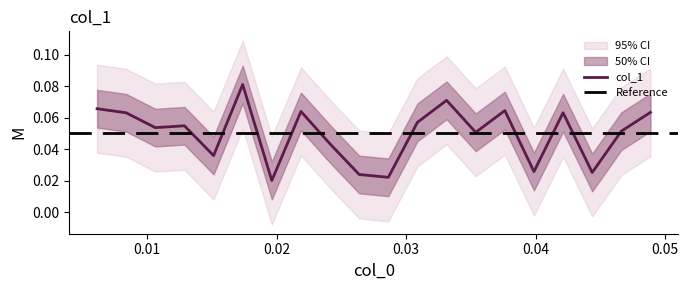

What is the maximum value shown in the chart?

0.1